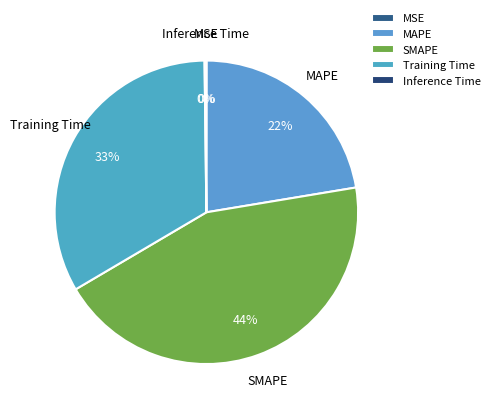

Is the sum of MAPE and SMAPE greater than half?

Yes